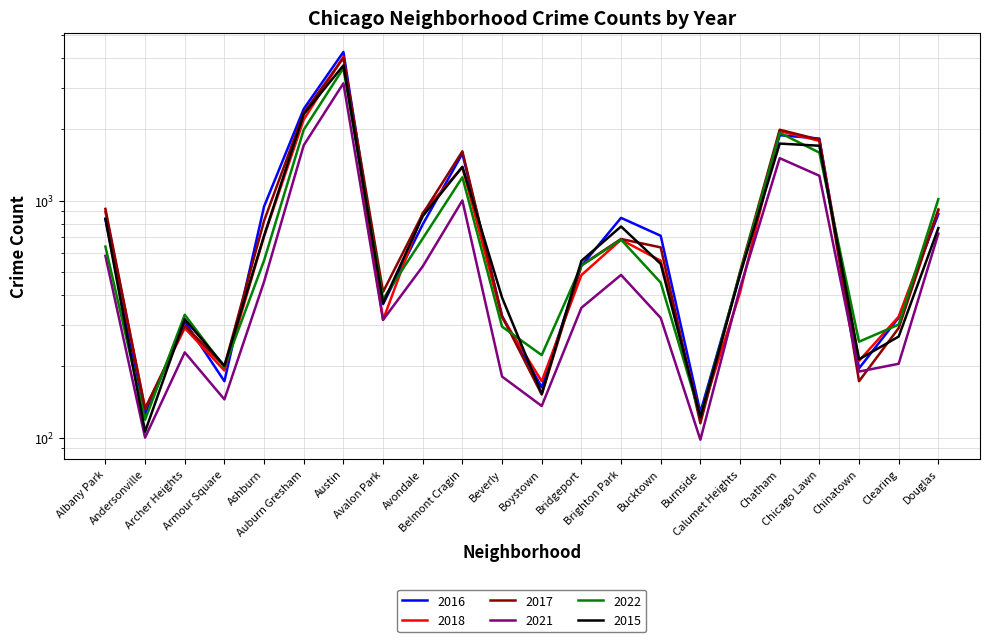

How many times do 2016 and 2015 cross each other?

10